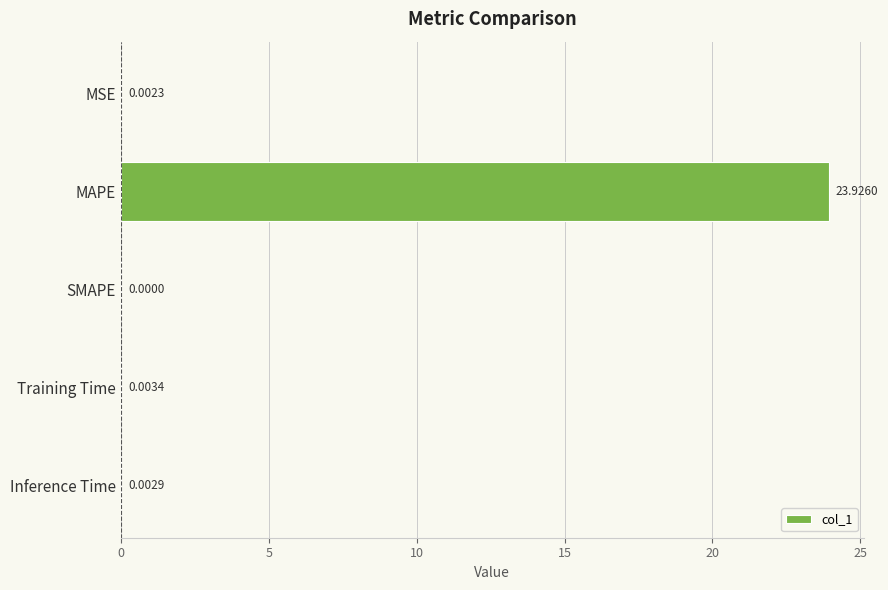

Between MAPE and SMAPE, which is larger?

MAPE